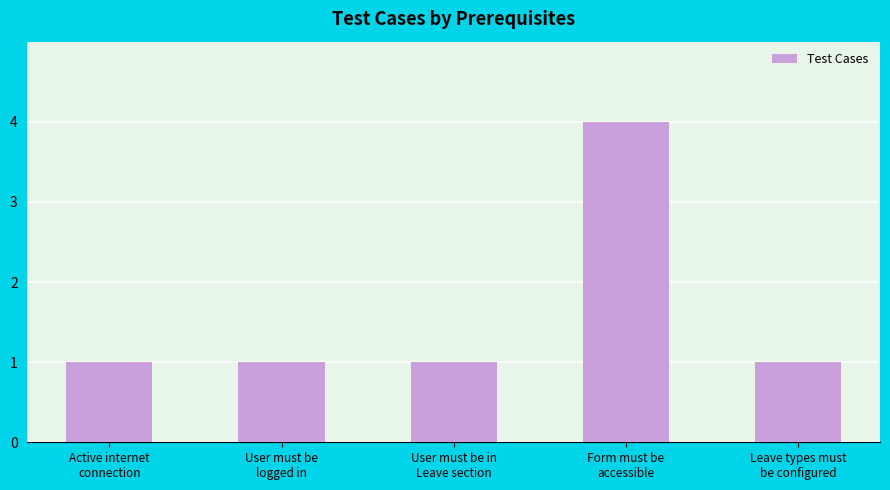

What is the ratio of the value at Form must be
accessible to the value at Active internet
connection?

4.0